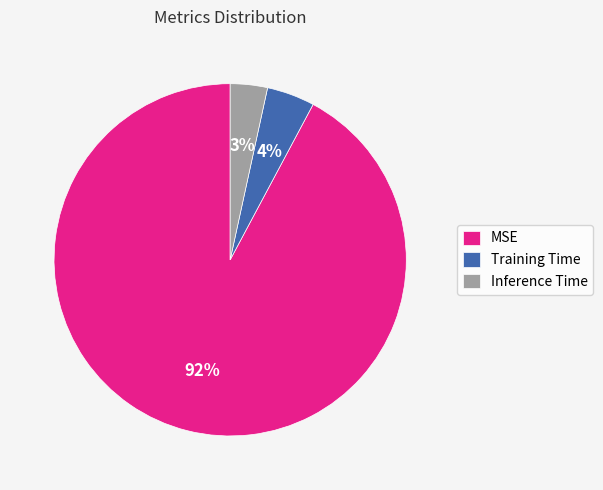

To the nearest percent, what is the difference between the Inference Time and Training Time slice percentages?

1%